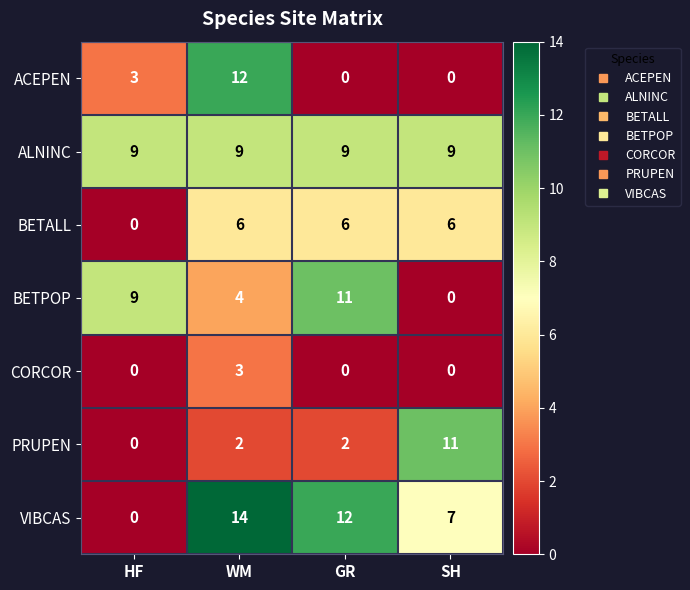

What is the maximum value shown in the chart?

14